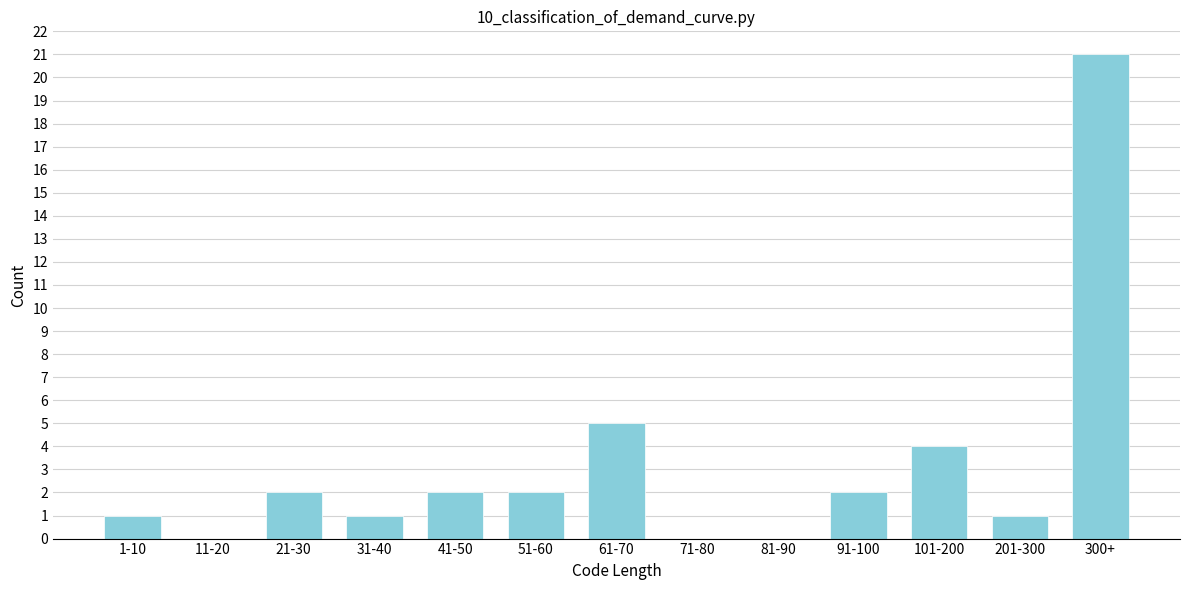

Reading left to right, transcribe all the data shown in this chart.

1-10=1	11-20=0	21-30=2	31-40=1	41-50=2	51-60=2	61-70=5	71-80=0	81-90=0	91-100=2	101-200=4	201-300=1	300+=21